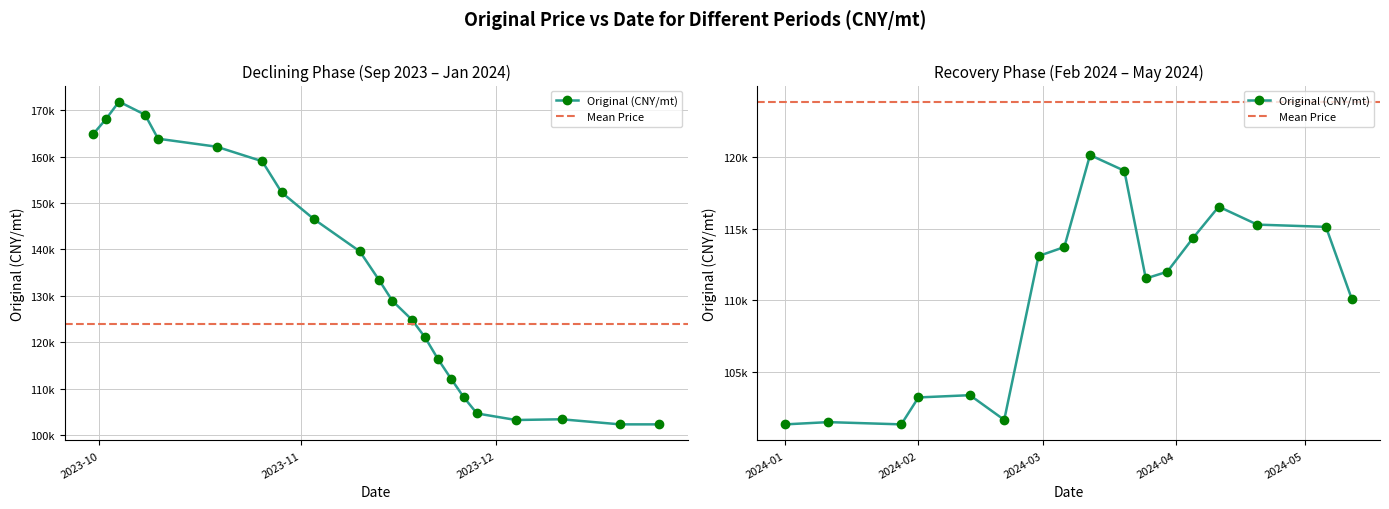

Which has a higher value, 2023-11-22 or 2023-10-04?

2023-10-04